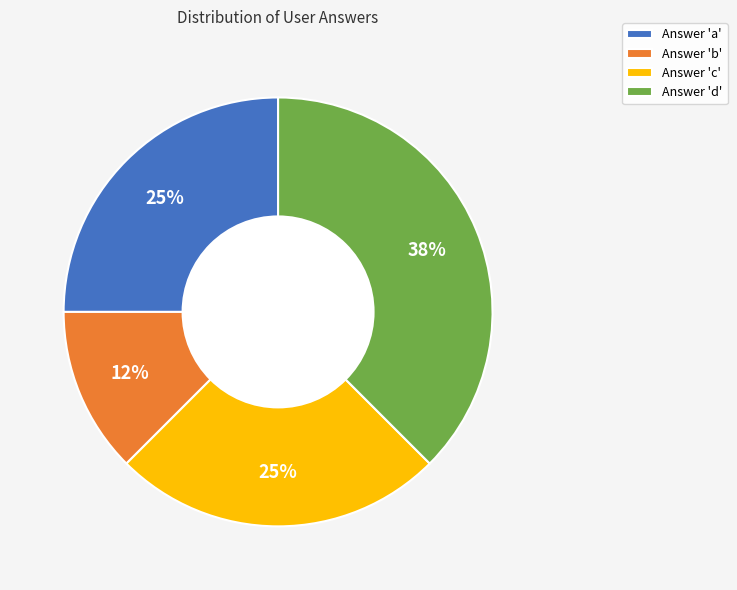

Which slice is the largest?

Answer 'd'